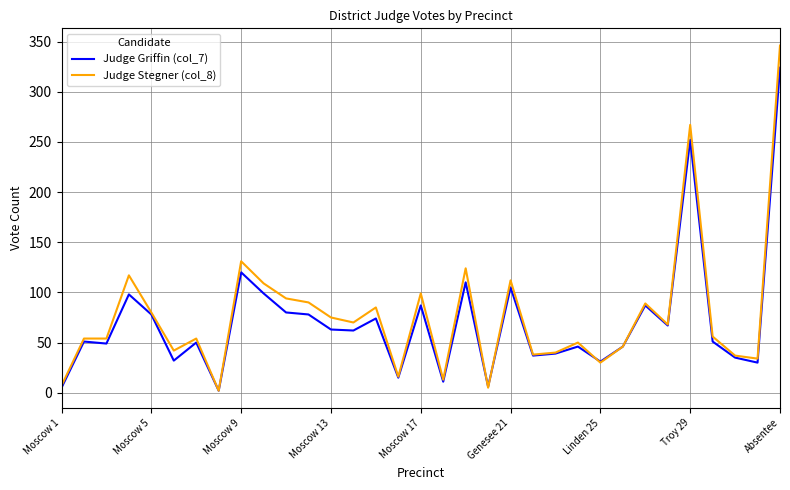

What is the difference between the second highest and second lowest values in the Judge Stegner (col_8) series?

262